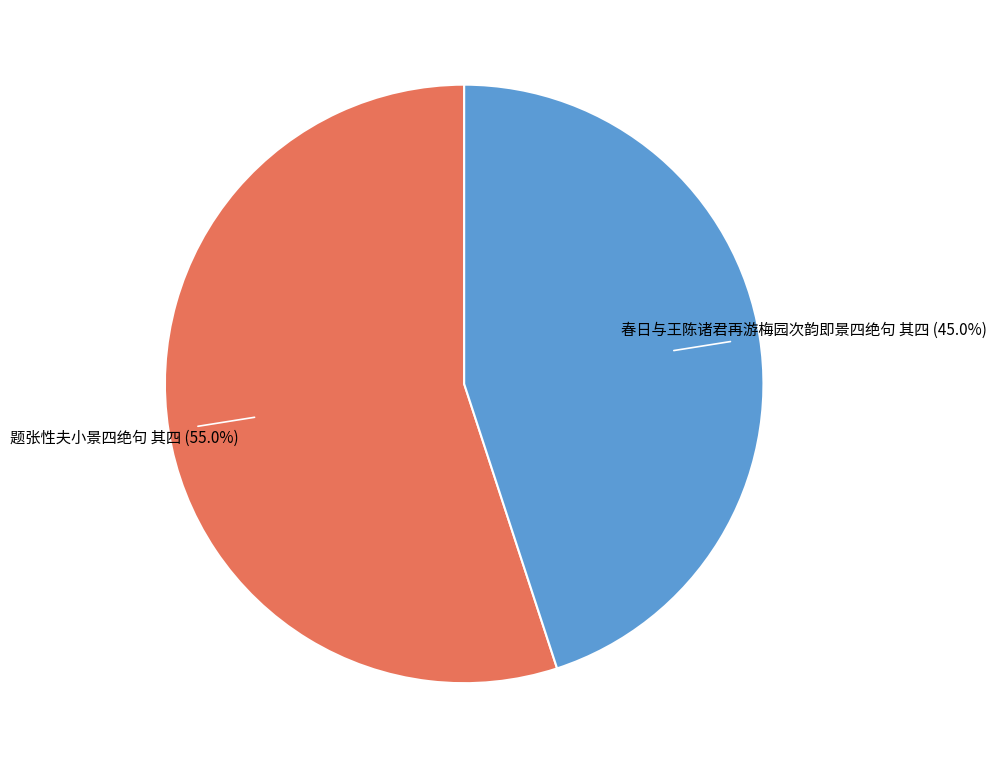

Does any single category account for the majority?

Yes